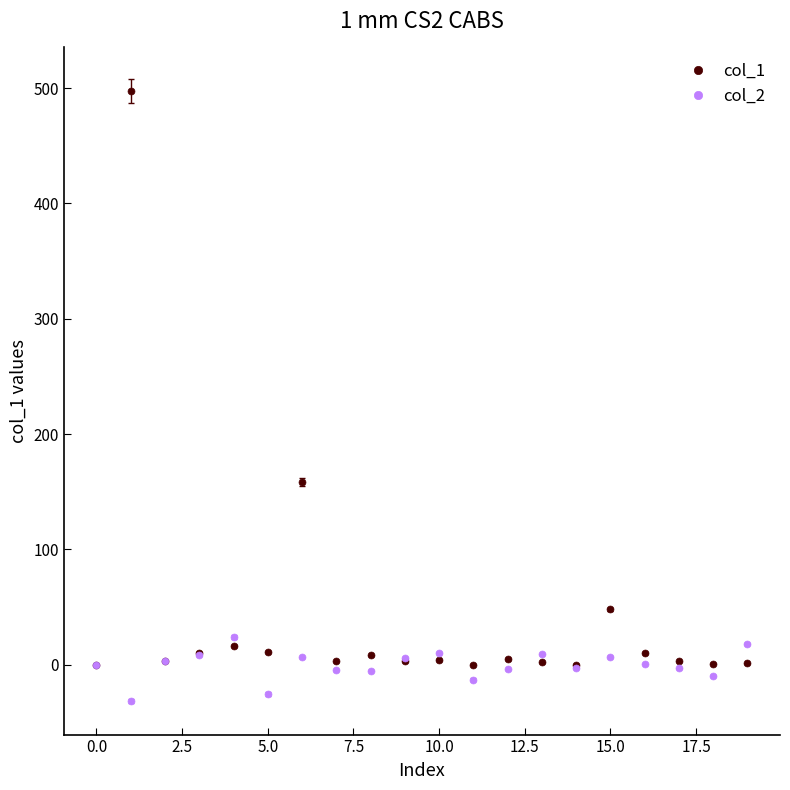

True or false: col_1 and col_2 intersect in this chart.

True